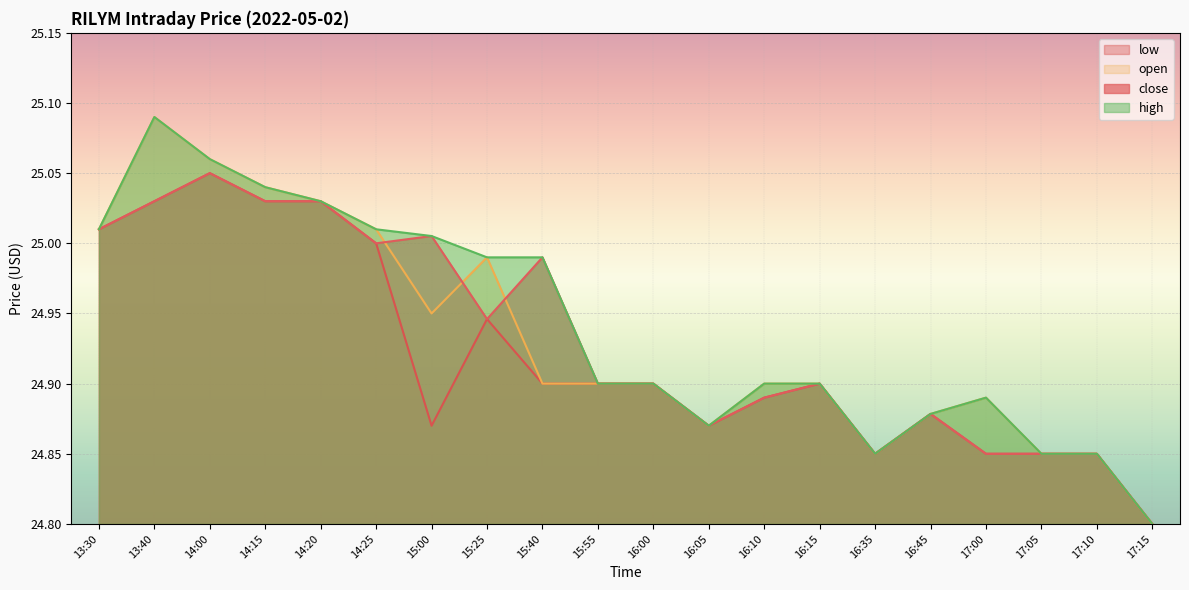

What is the difference between the maximum and second lowest values in the low series?

0.2